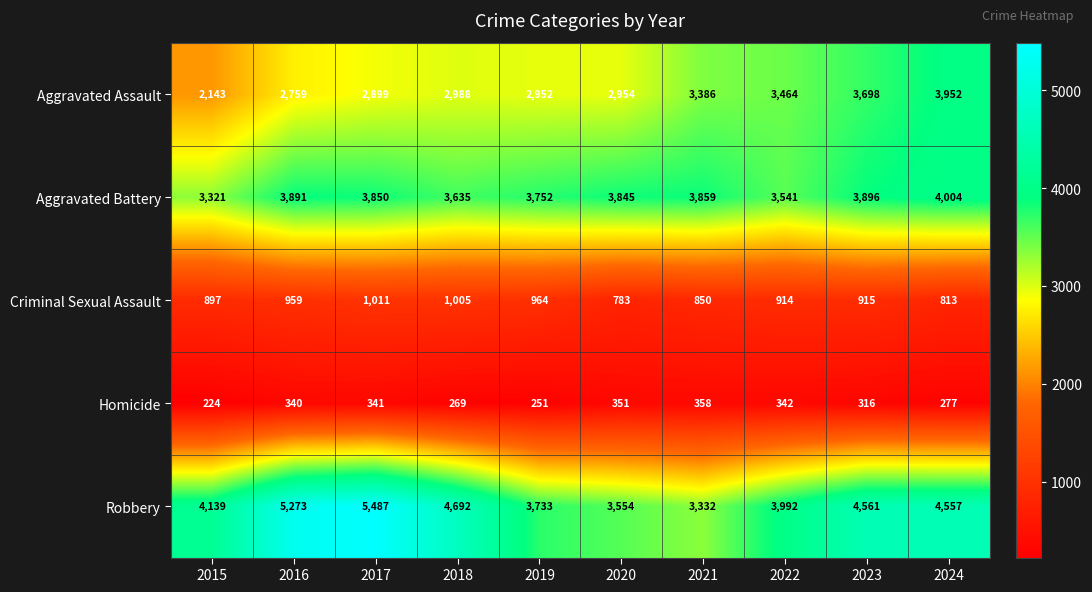

Is it true that Aggravated Assault equals 6430 at 2023?

False